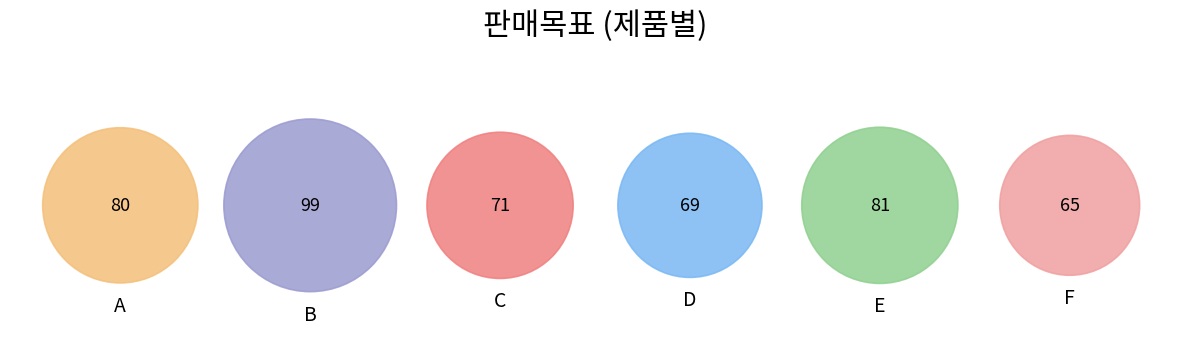

To the nearest percent, what is the difference between the largest and smallest slice percentages?

7%